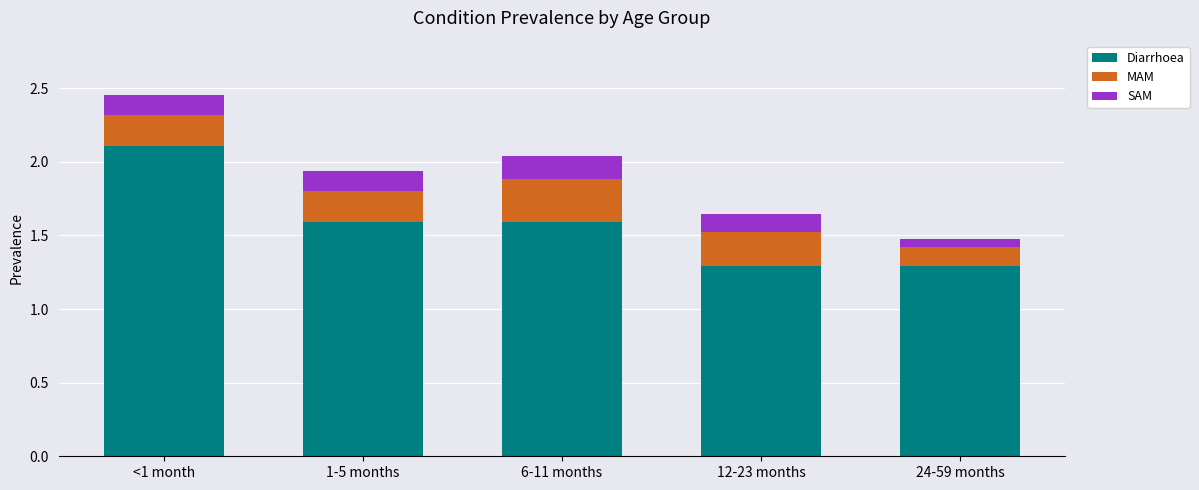

What is the highest value of the Diarrhoea series?

2.1